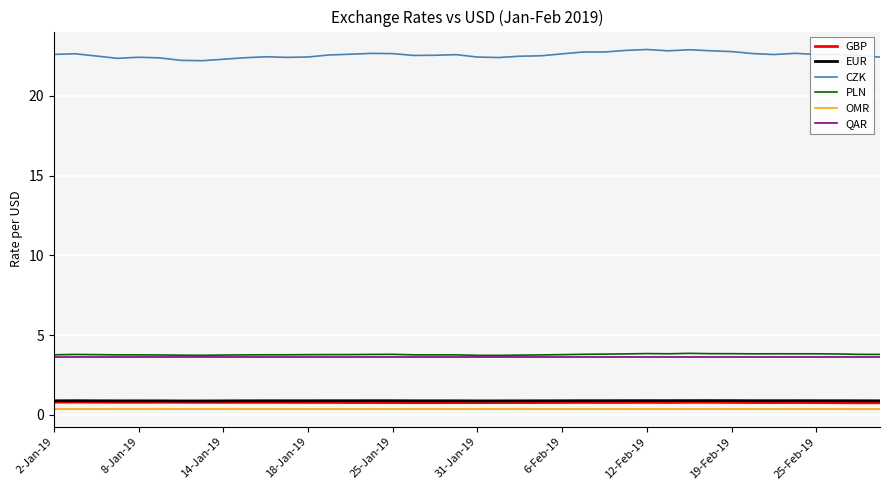

Which series has the widest spread of values?

CZK